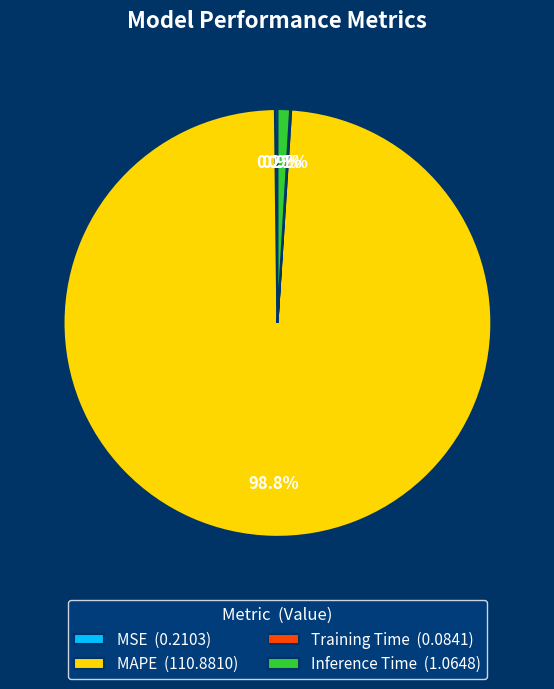

Is there a majority slice in this chart?

Yes